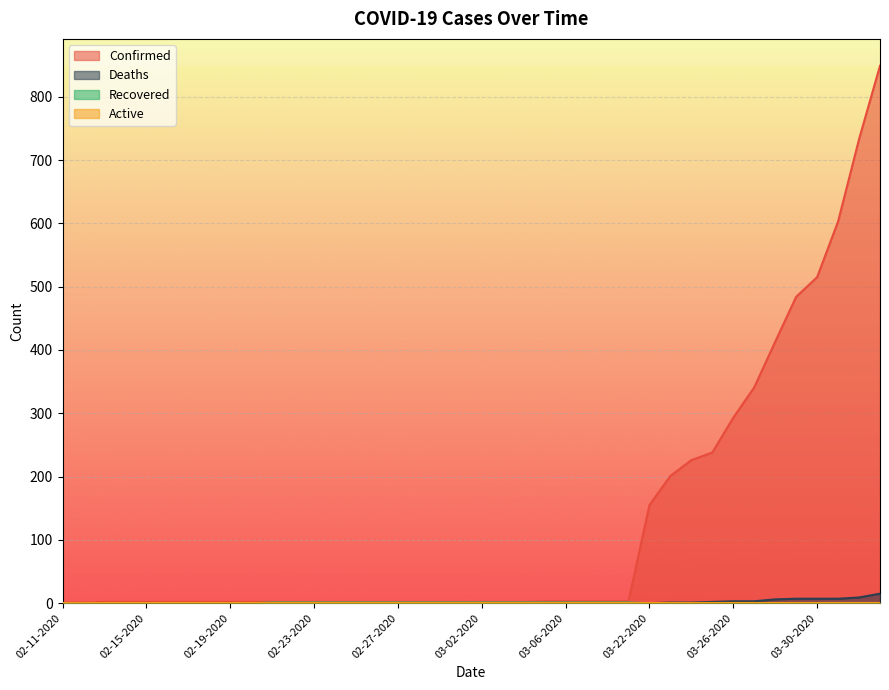

Does the chart display data point markers on the line(s)?

No